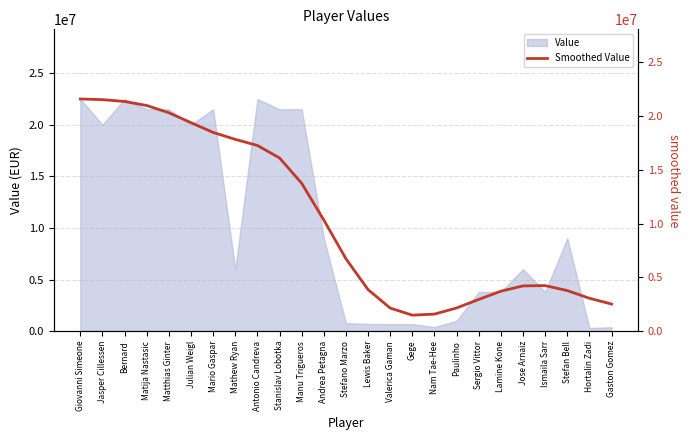

What is the maximum value for Value?

22500000